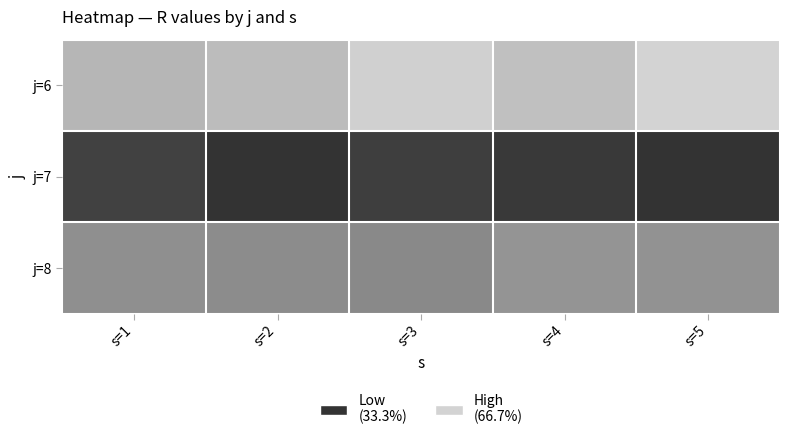

At which category is the sum across all series the highest?

s=5